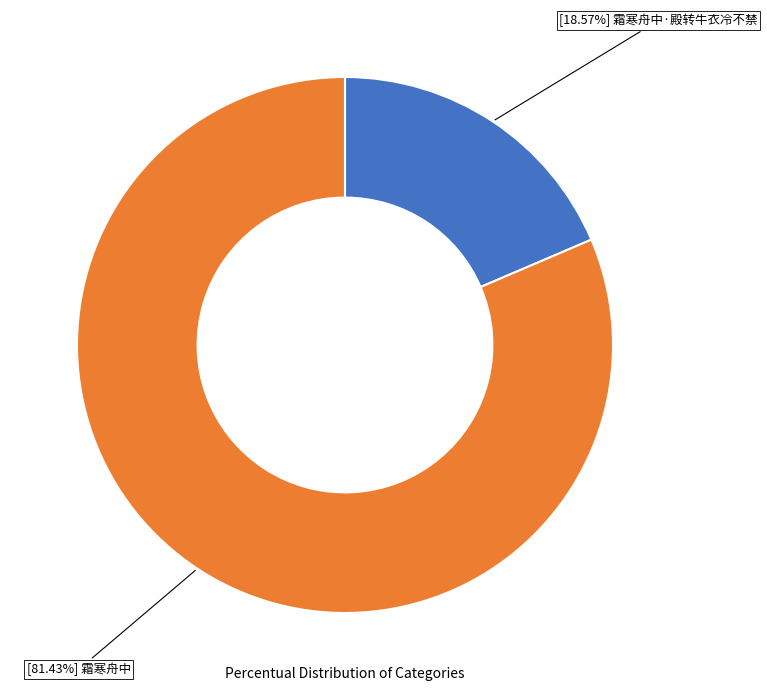

How many slices are in this pie chart?

2